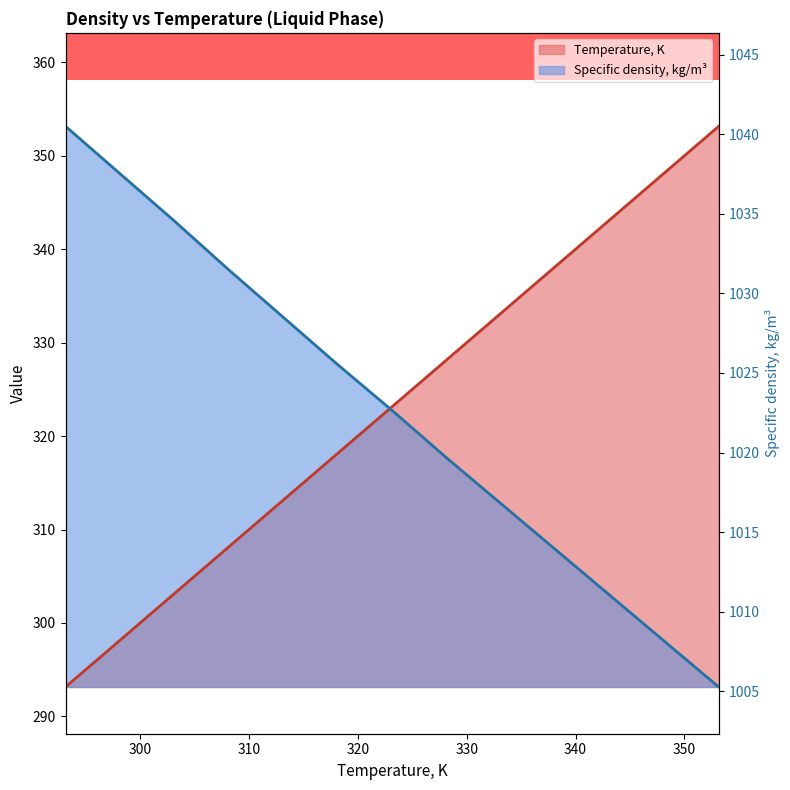

True or false: Temperature, K and Specific density, kg/m3 intersect in this chart.

True